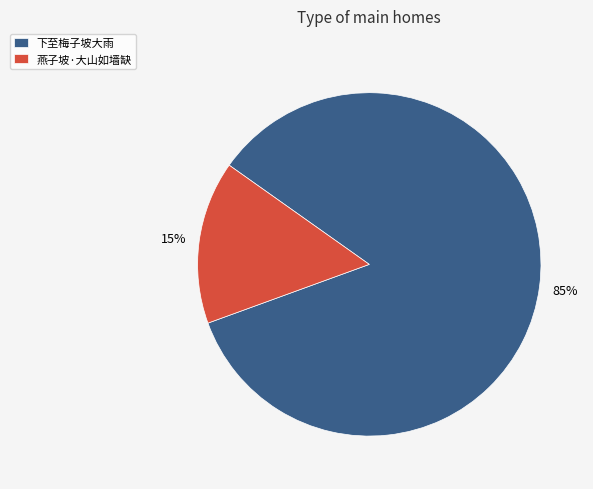

True or false: 下至梅子坡大雨 accounts for 94% of the total.

False